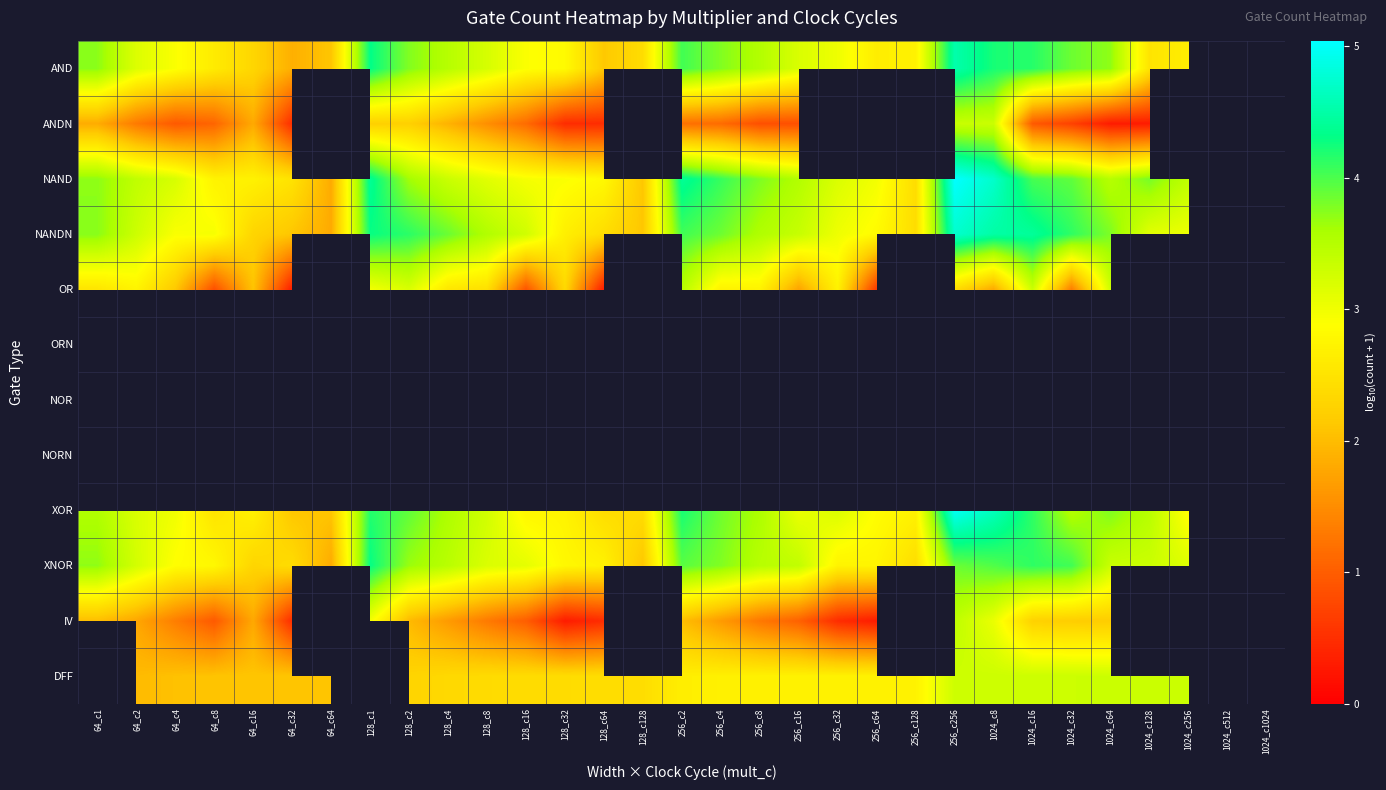

Is it true that NAND equals 3.7 at 64_c1?

True